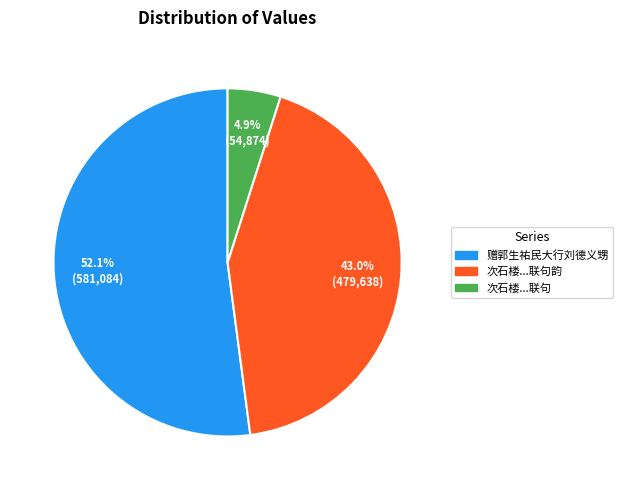

How many slices are in this pie chart?

3